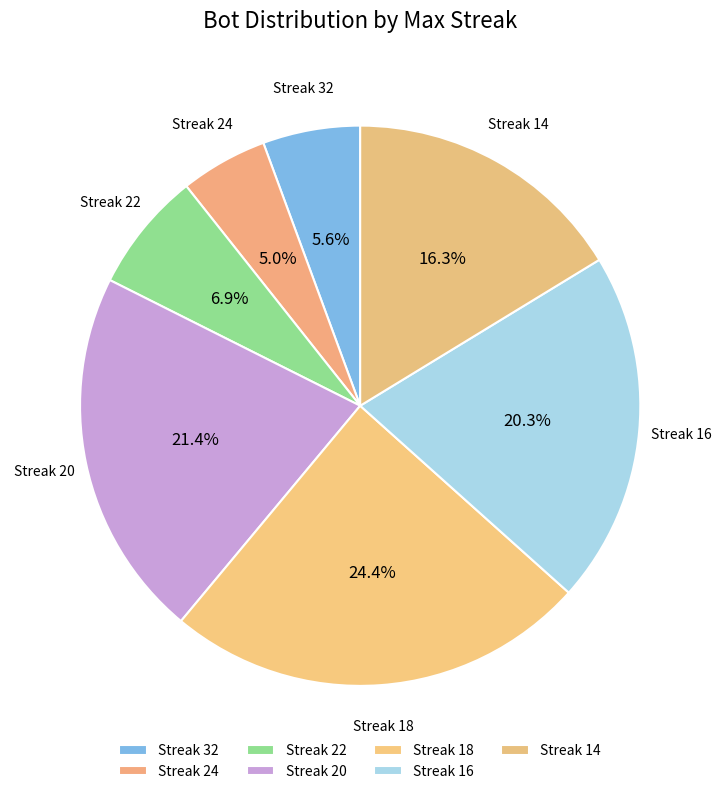

What percentage is NOT represented by Streak 20?

78.6%